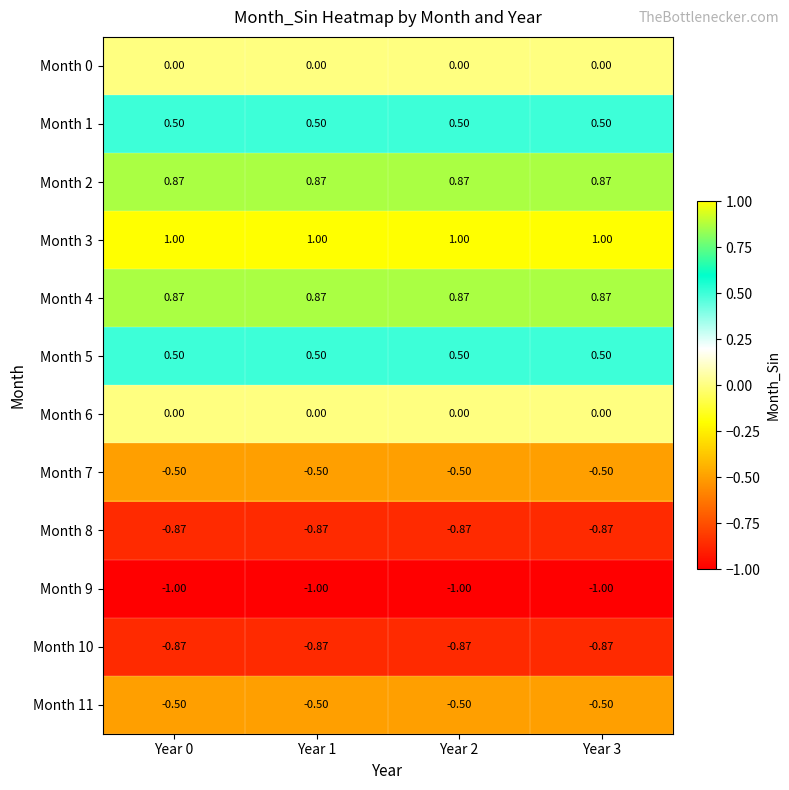

At how many categories does at least one series exceed 0?

4